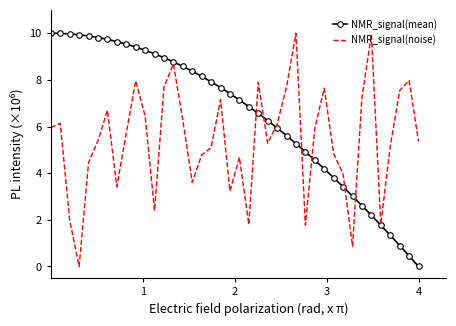

Count the number of categories in the chart.

40